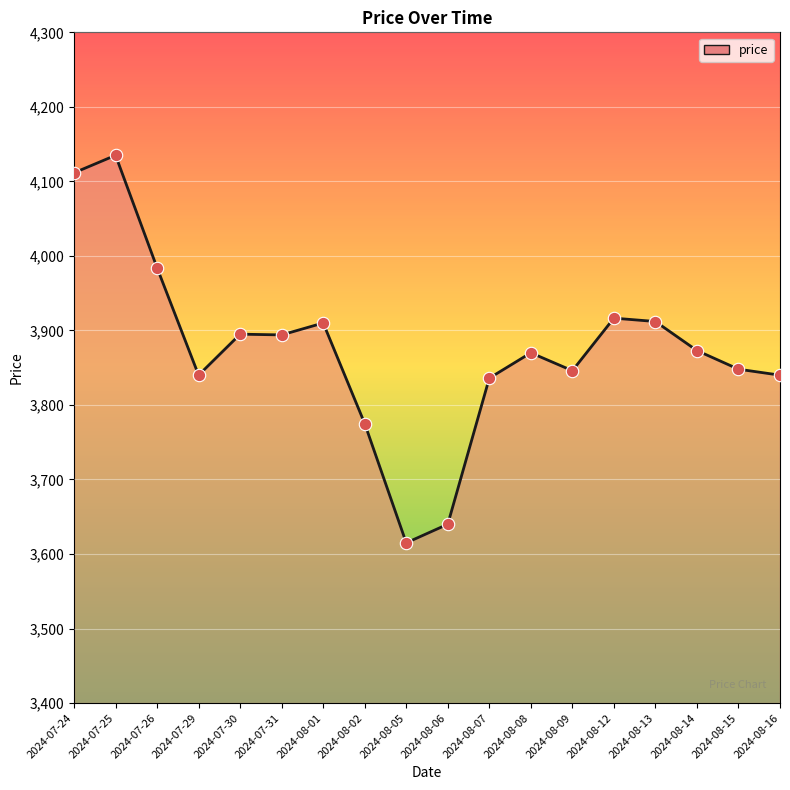

Which has a higher value, 2024-08-06 or 2024-08-02?

2024-08-02